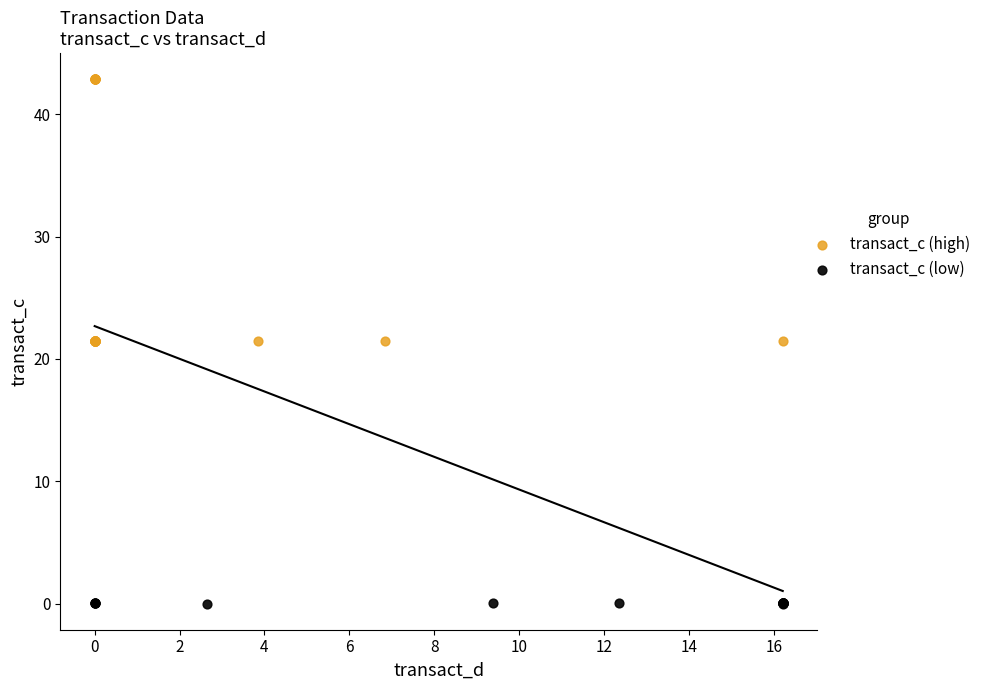

Which series reaches the maximum Y coordinate?

transact_c (high)